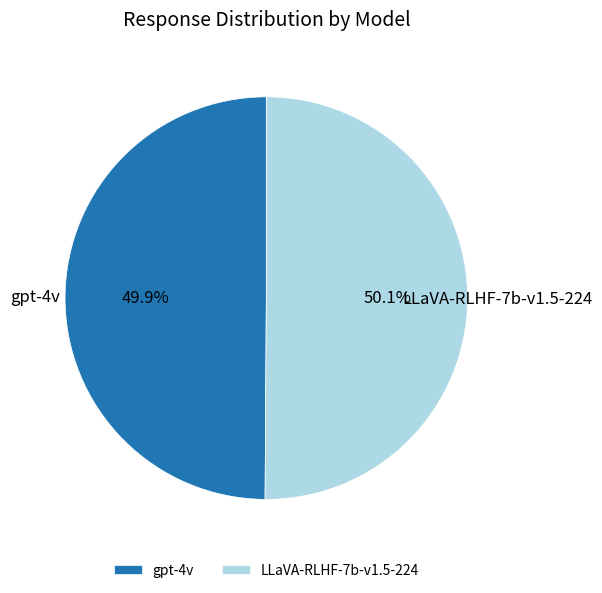

Is there a majority slice in this chart?

Yes